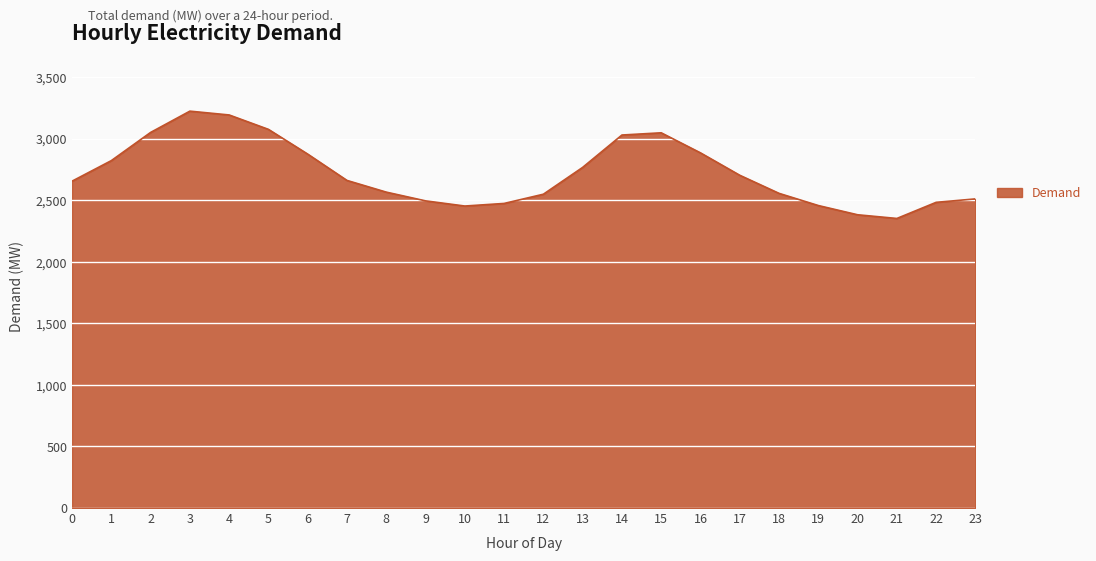

Which has a higher value, 10 or 22?

22